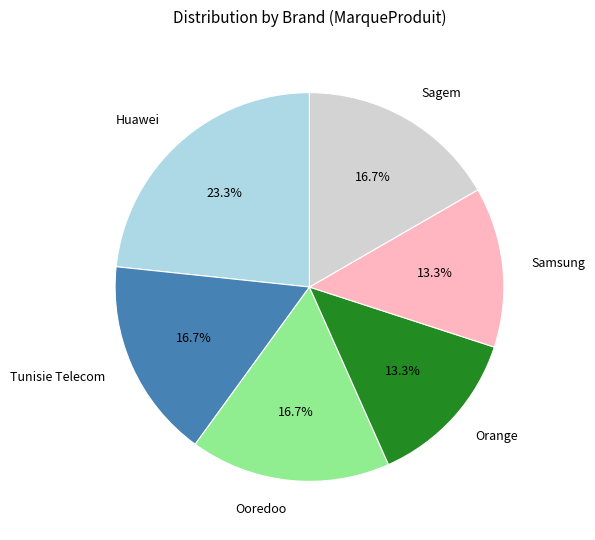

What percentage is NOT represented by Huawei?

76.7%